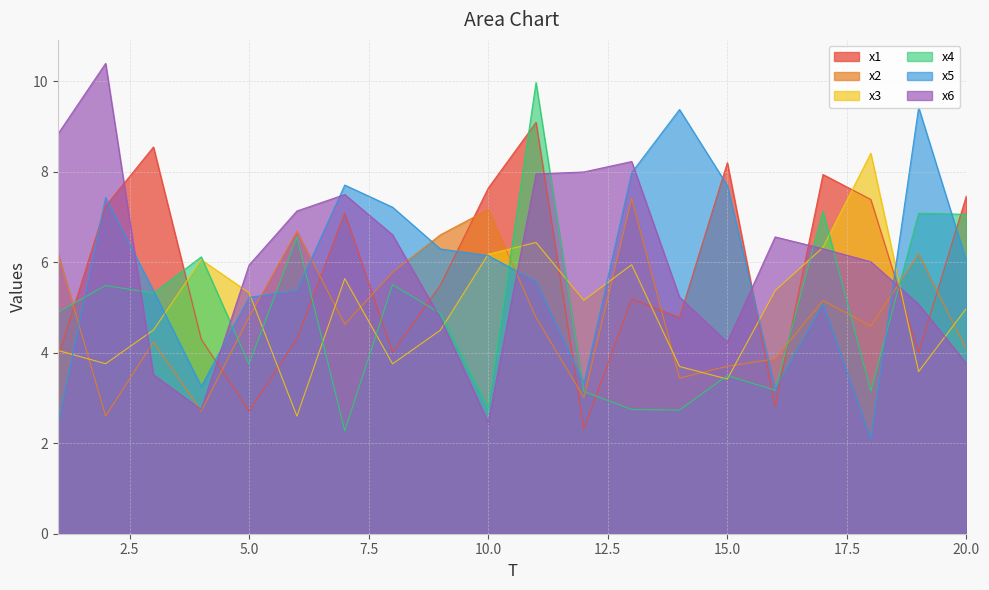

How many lines are shown in the chart?

6